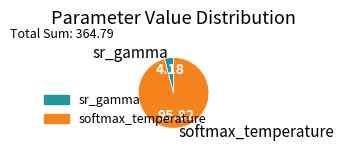

Rank the categories by value from lowest to highest.

sr_gamma, softmax_temperature